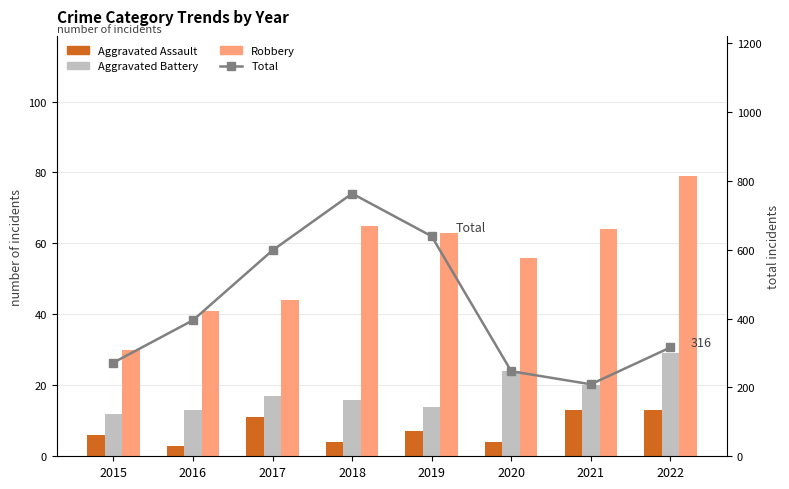

At which category does the chart reach its minimum across all series?

2016